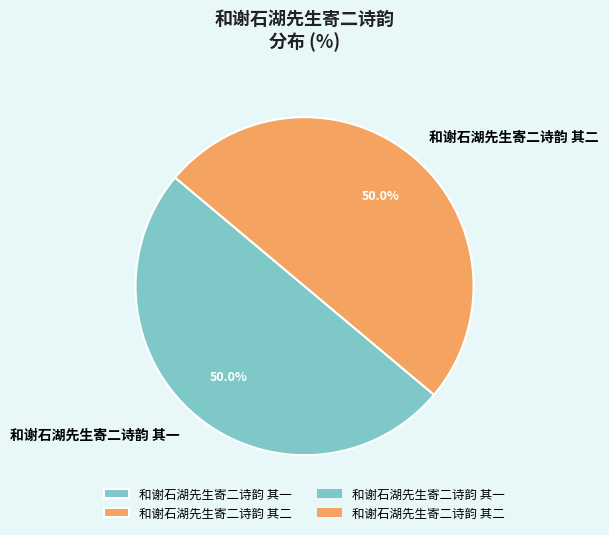

How many segments does this pie chart have?

2